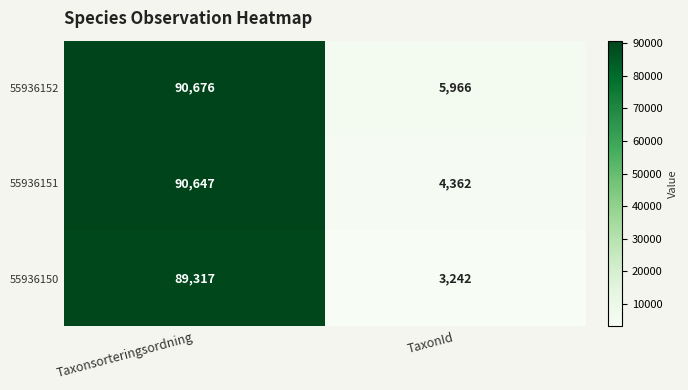

At which category does the chart reach its peak across all series?

Taxonsorteringsordning